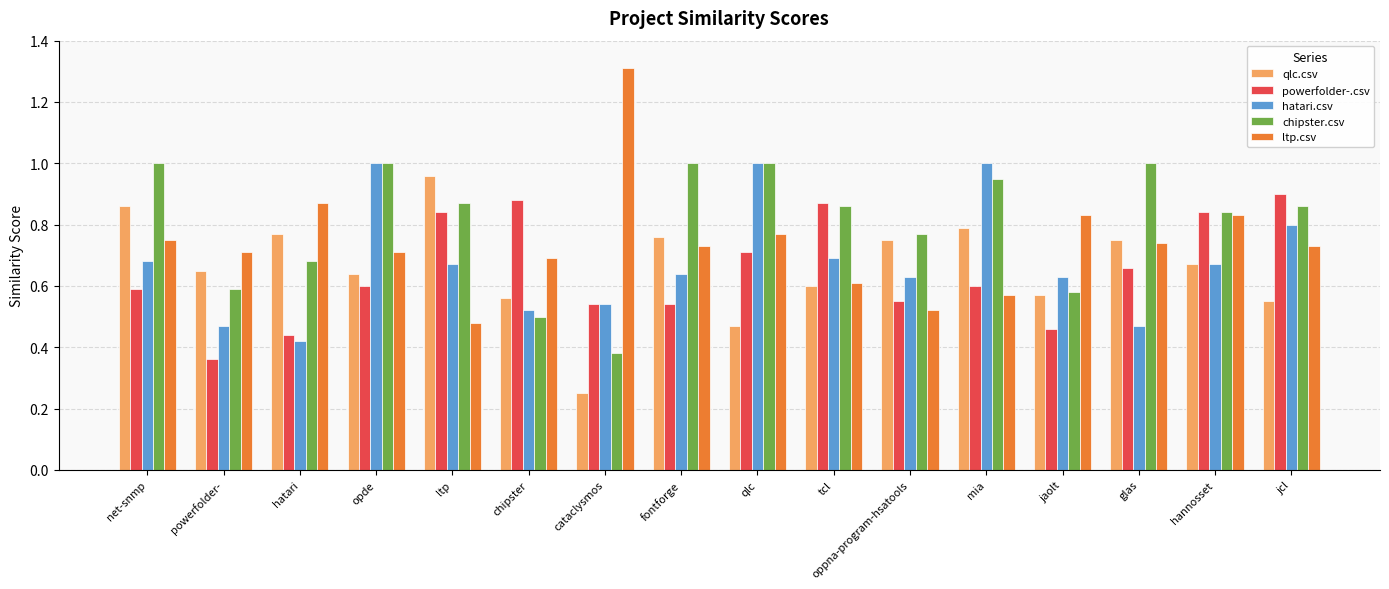

True or false: powerfolder-.csv has a value of 0.6 at opde.

True